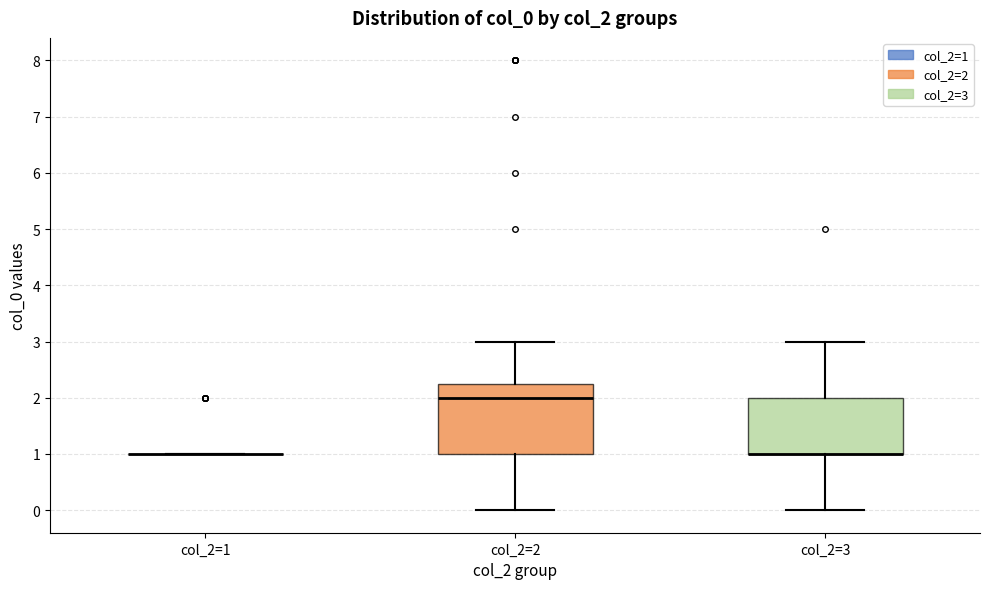

Where does the upper whisker of the box for col_2=2 end on the y-axis? The values are not printed on the chart, so give them approximately, as read against the axis.

3.0